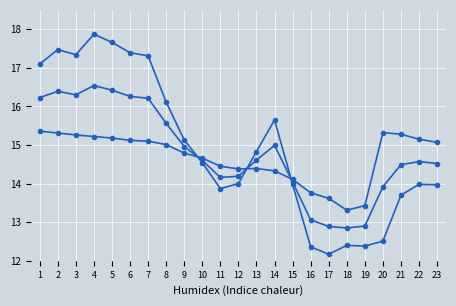

How many categories are shown in the chart?

23